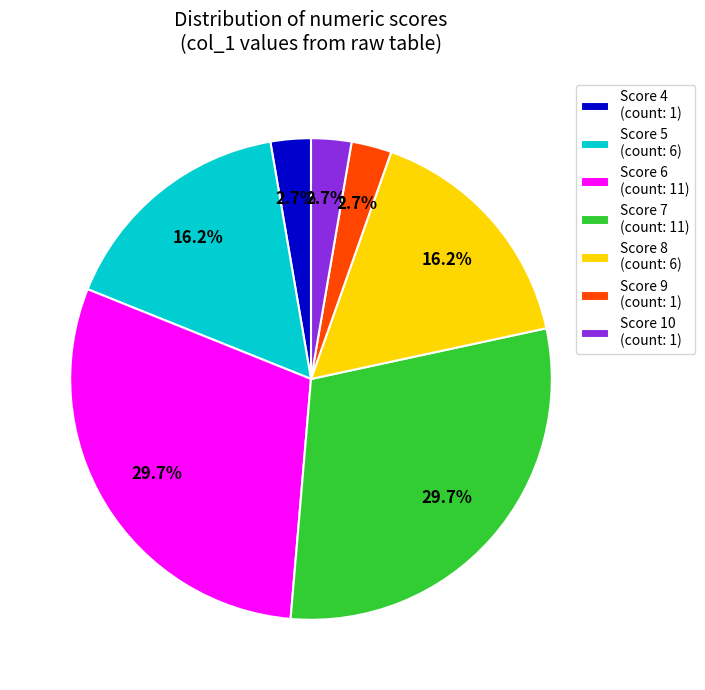

Is Score 7 (count: 11) the majority of the pie?

No